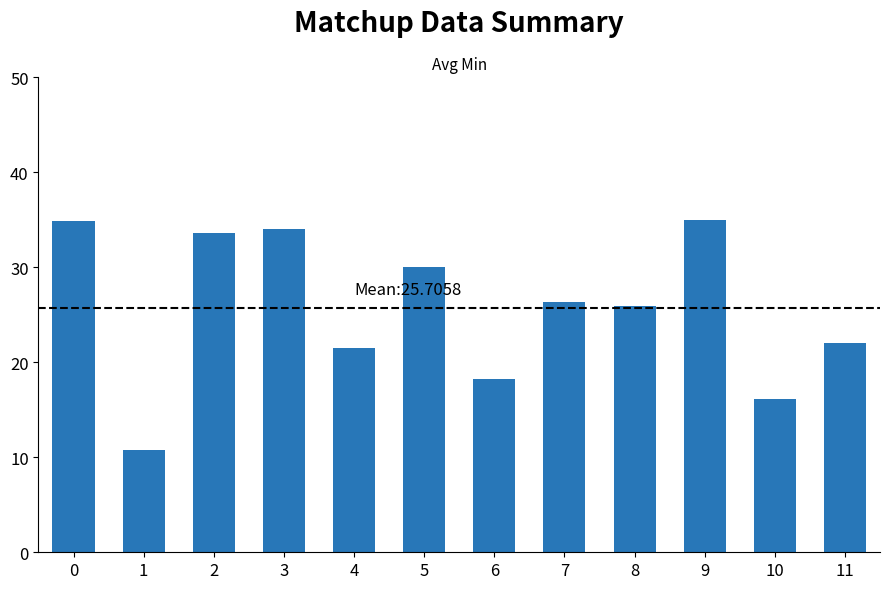

What is the minimum value shown in the chart?

10.8